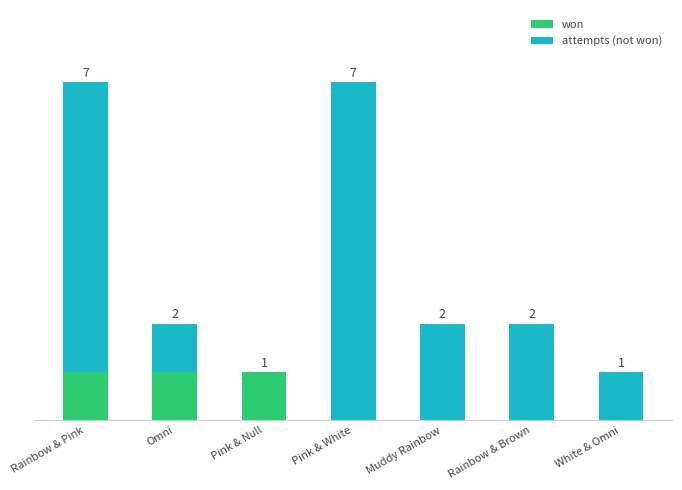

Which series has the largest total across all categories?

attempts (not won)